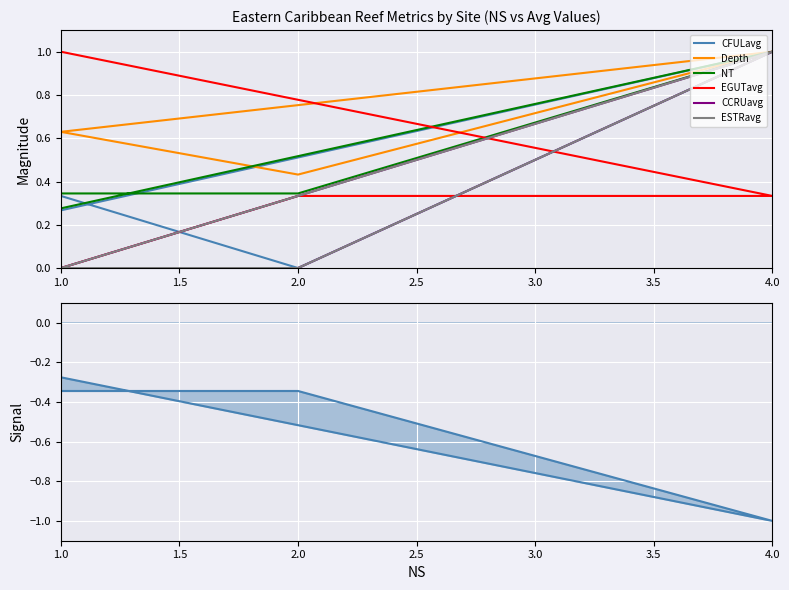

Count the EGUTavg values in the range 0 to 1.

4